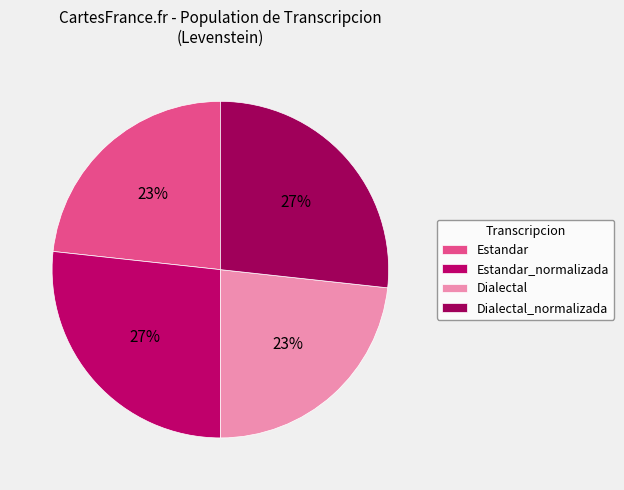

Count the number of slices in the pie.

4